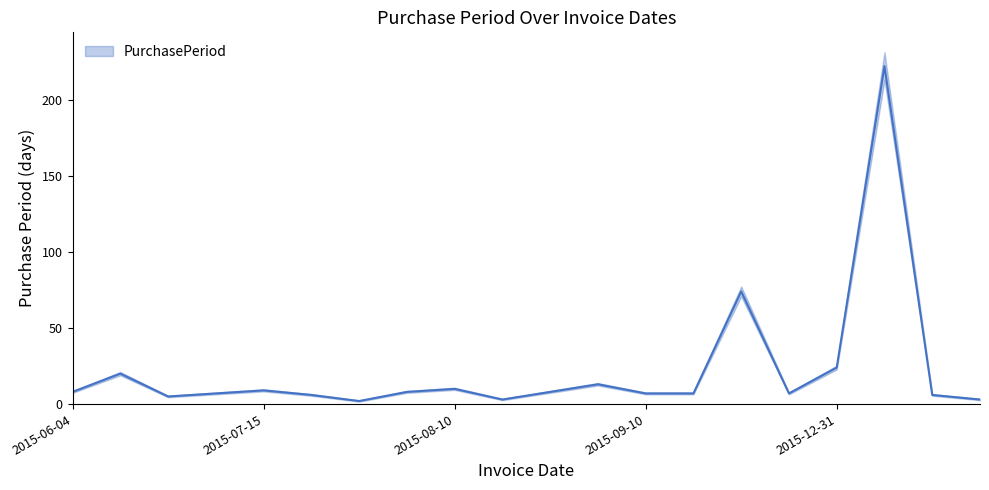

Reading right to left, list all the values displayed in this chart.

3	6	222	24	7	74	7	7	13	8	3	10	8	2	6	9	7	5	20	8